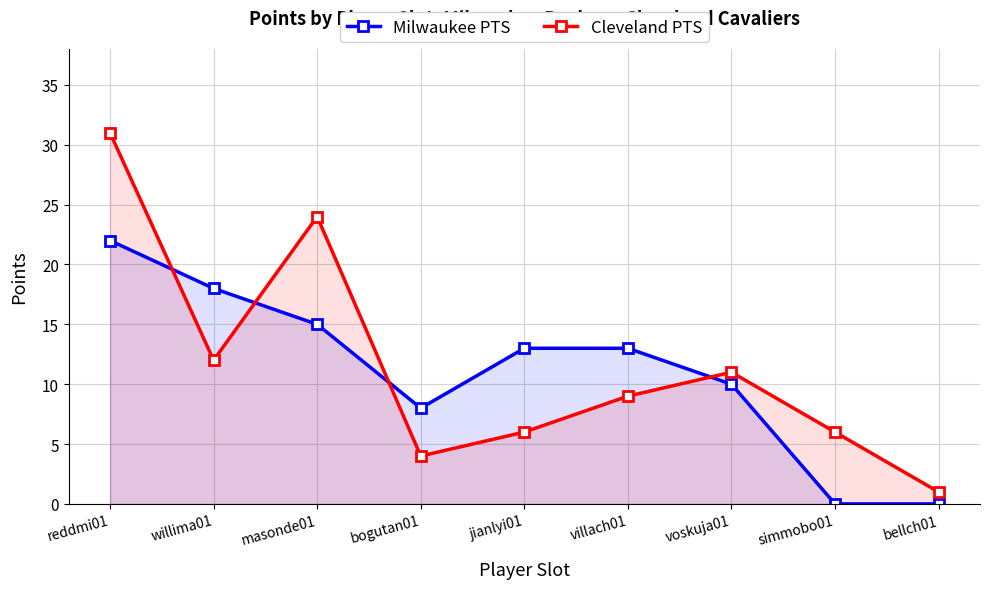

Reading left to right, extract all data points from this chart.

Milwaukee PTS: reddmi01=22	willima01=18	masonde01=15	bogutan01=8	jianlyi01=13	villach01=13	voskuja01=10	simmobo01=0	bellch01=0
Cleveland PTS: reddmi01=31	willima01=12	masonde01=24	bogutan01=4	jianlyi01=6	villach01=9	voskuja01=11	simmobo01=6	bellch01=1